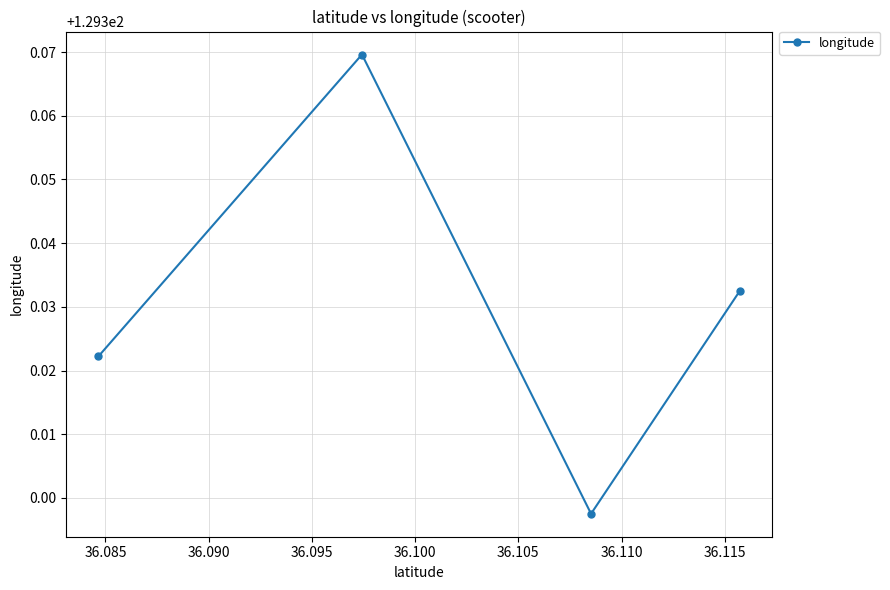

How many points are higher than both their immediate neighbors (excluding endpoints)?

1